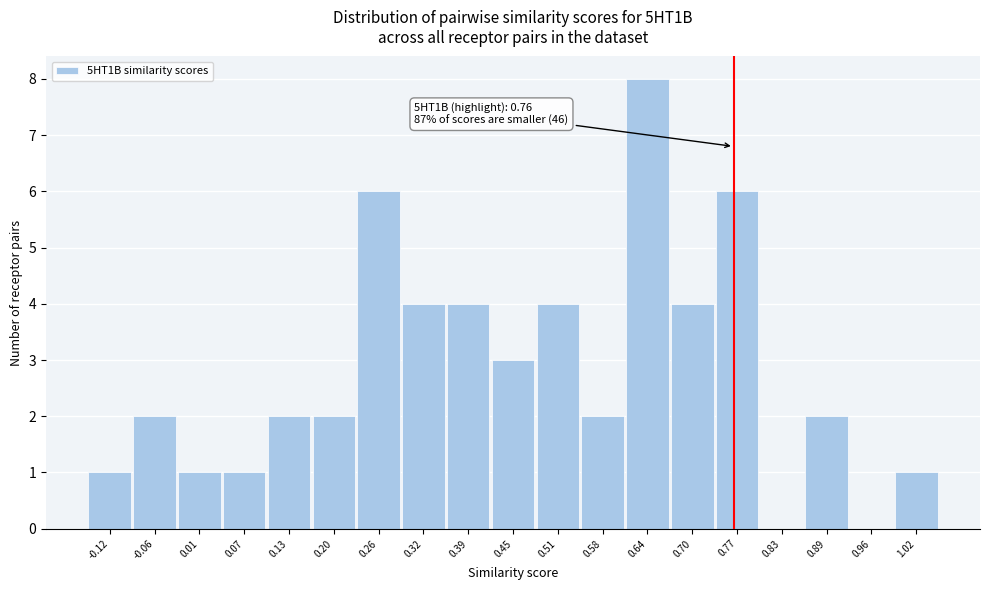

Which range on the x-axis has the tallest bar?

0.61 to 0.67